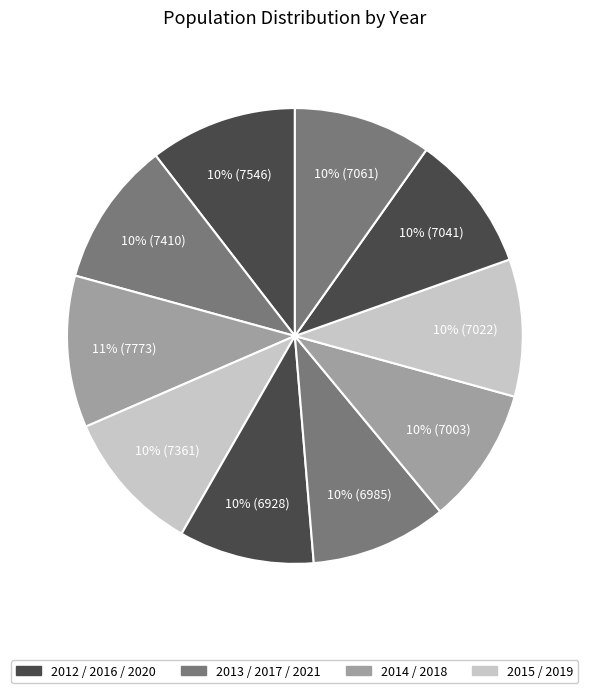

How many slices are in this pie chart?

10